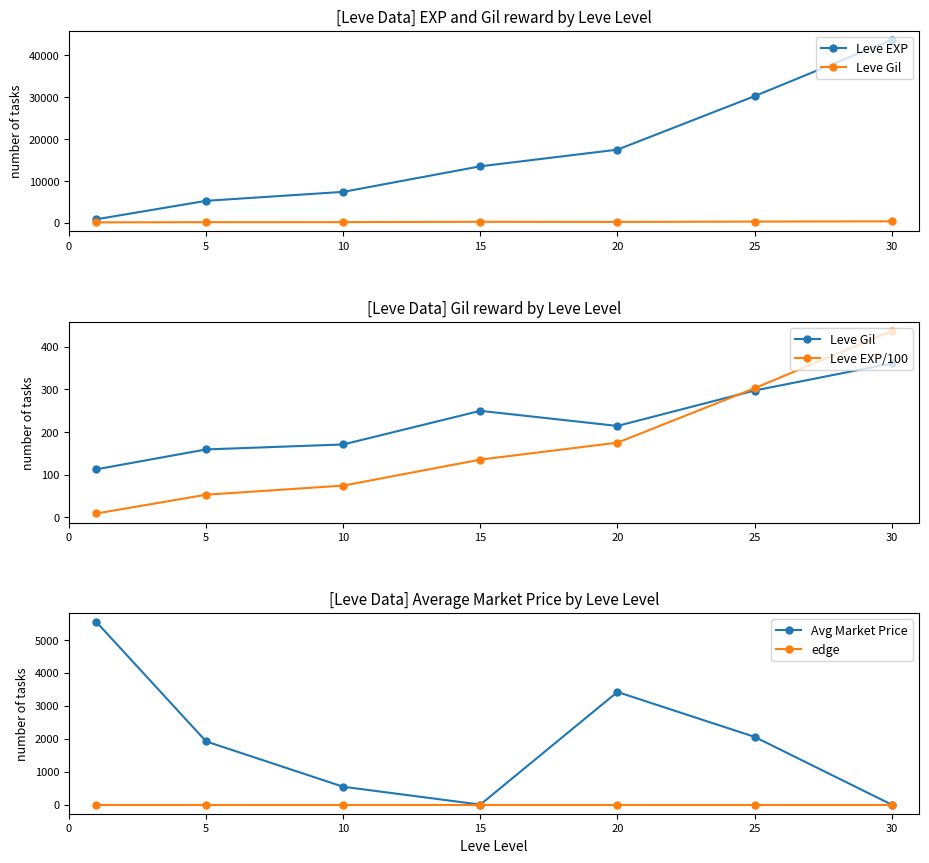

How many lines are shown in the chart?

5